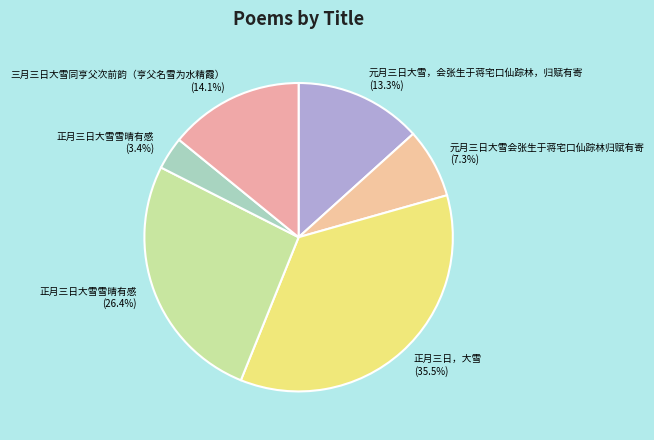

To the nearest percent, what is the average slice percentage?

17%